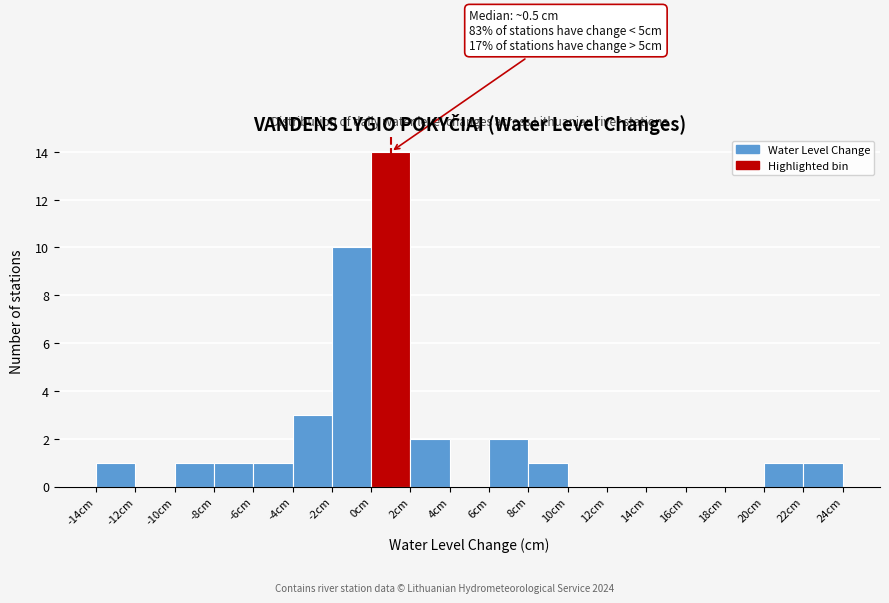

Which range on the x-axis has the tallest bar?

0 to 2